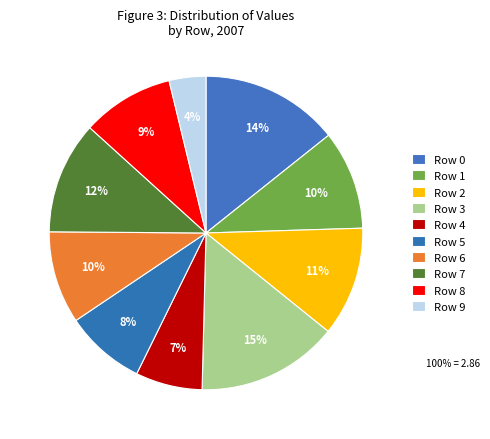

How many segments does this pie chart have?

10